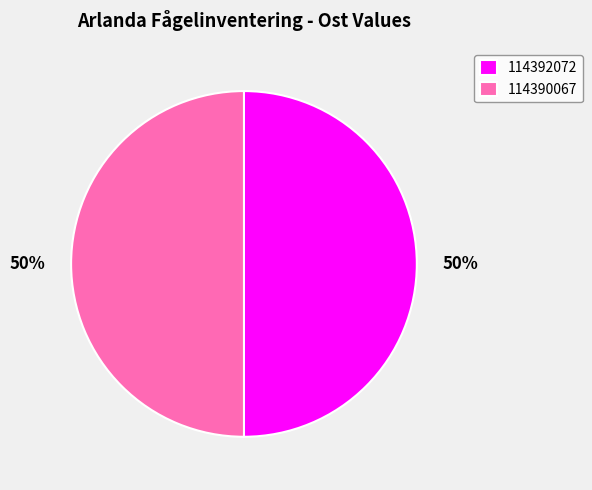

To the nearest percent, what is the combined percentage of 114390067 and 114392072?

100%